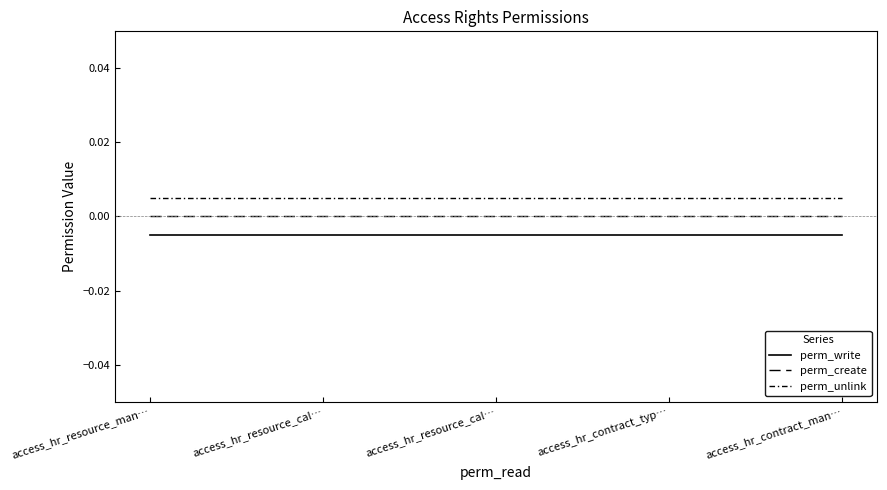

True or false: perm_create and perm_write cross at least once.

False